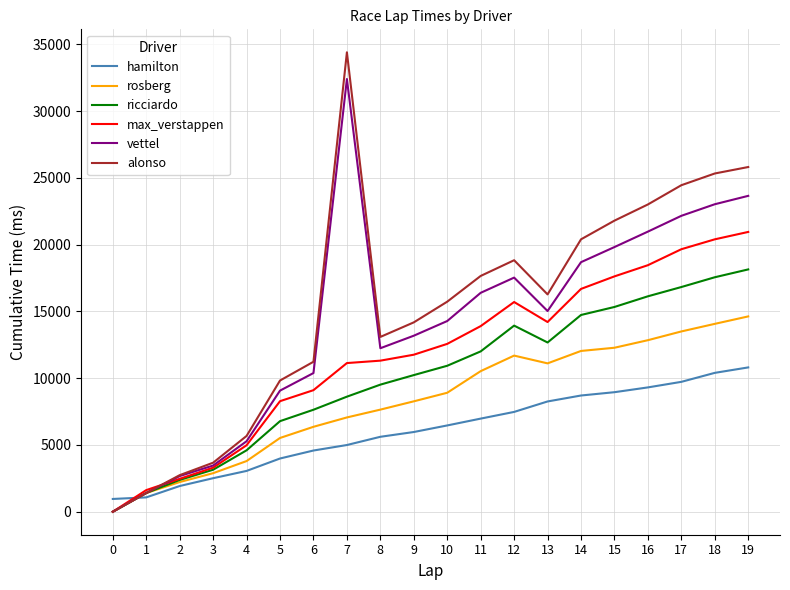

Is the value of hamilton at 19 greater than the value of alonso at 15?

No